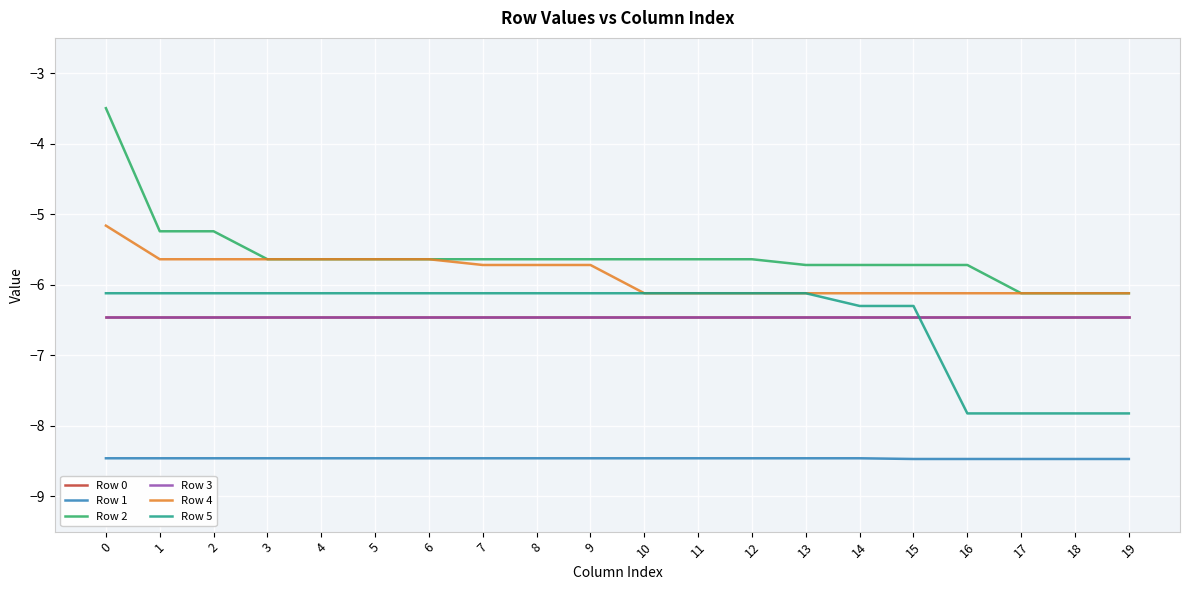

Between 11 and 1, which is larger?

11